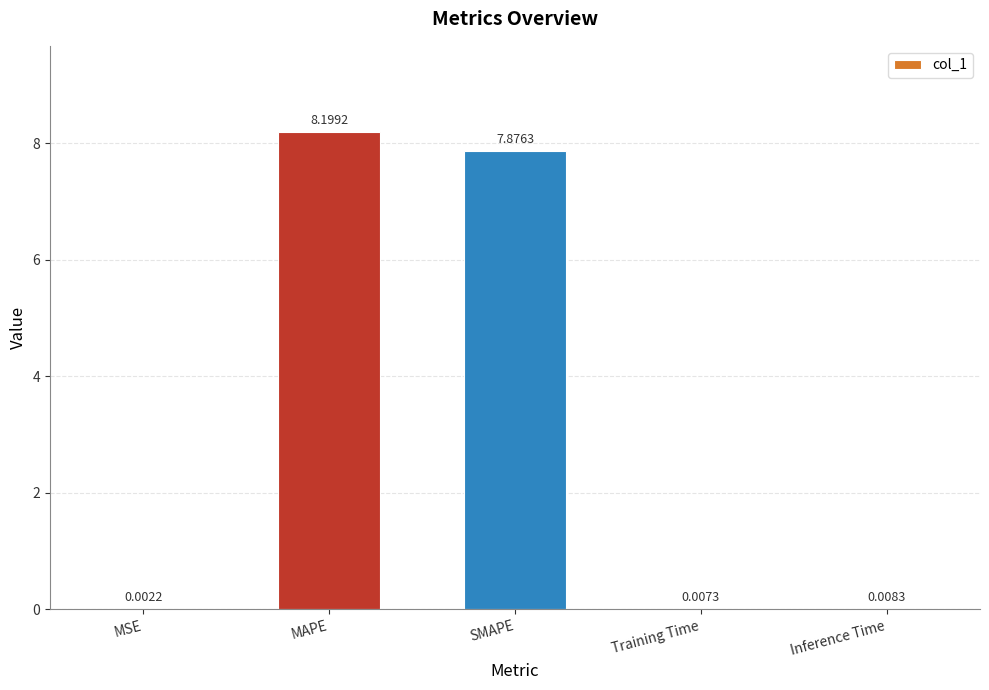

Are the bars grouped side by side (vs. stacked)?

No